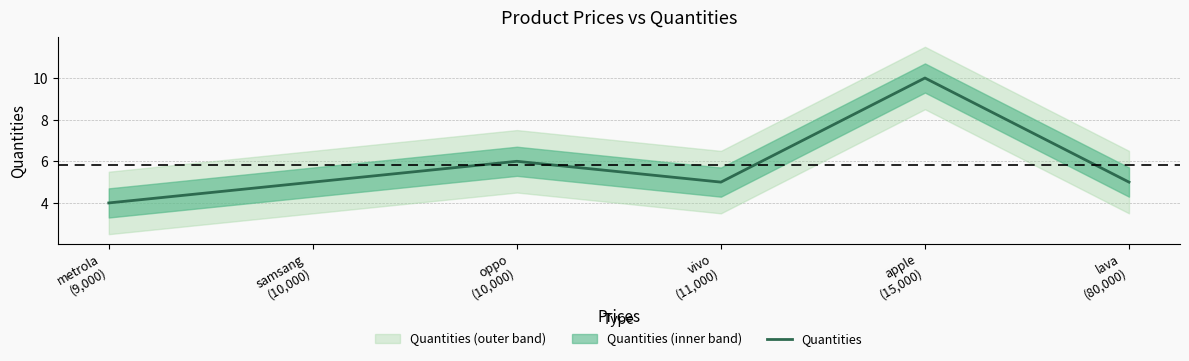

Reading left to right, what are all the values shown in this chart?

metrola
(9,000)=4	samsang
(10,000)=5	oppo
(10,000)=6	vivo
(11,000)=5	apple
(15,000)=10	lava
(80,000)=5